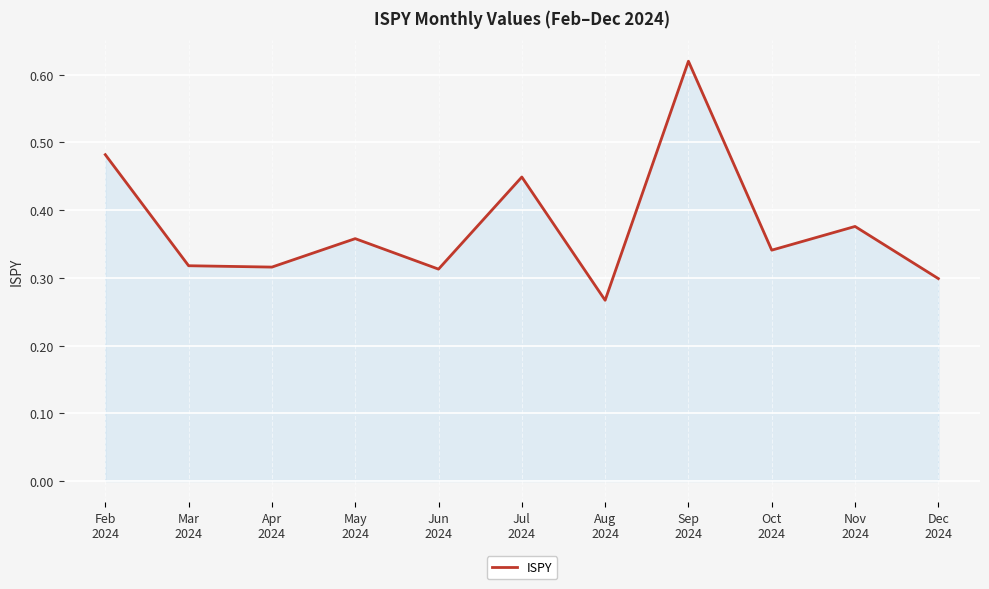

At which category does the data reach its first local peak?

May
2024